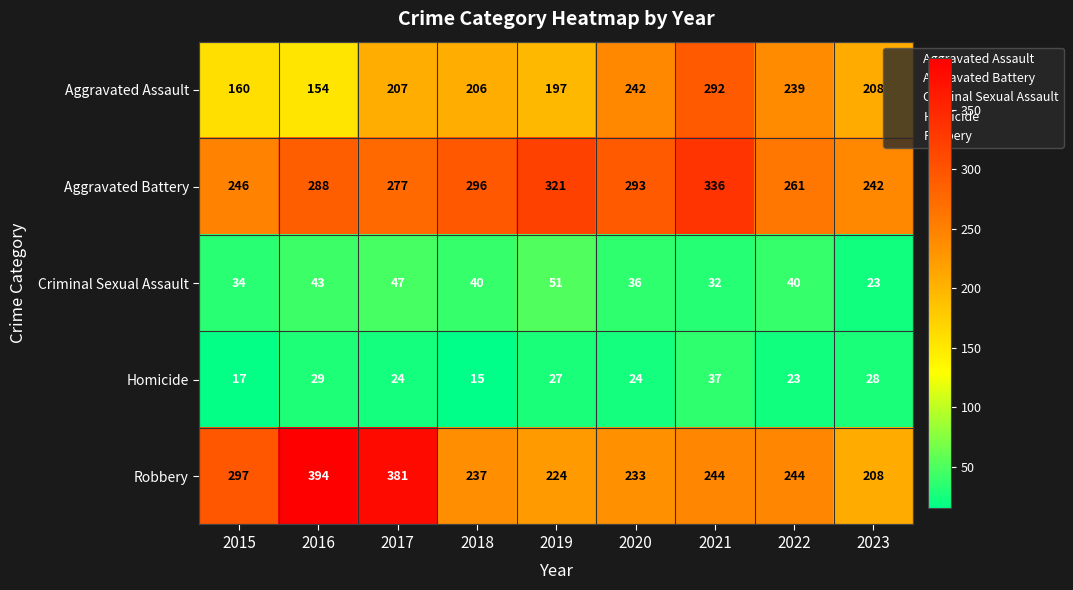

At which label does Aggravated Battery reach its minimum?

2023